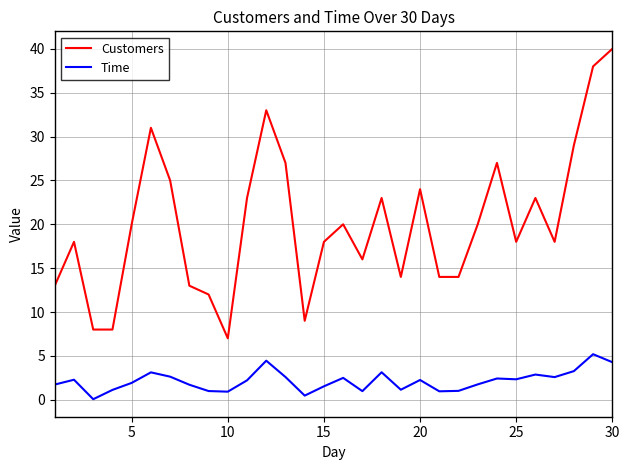

Which series has the largest range (max minus min)?

Customers